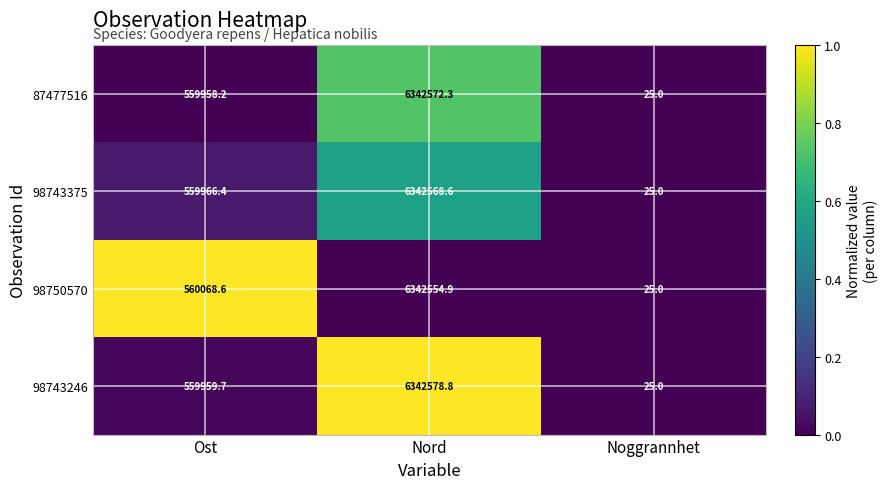

Where does the 98743375 series first go above 559966?

Ost